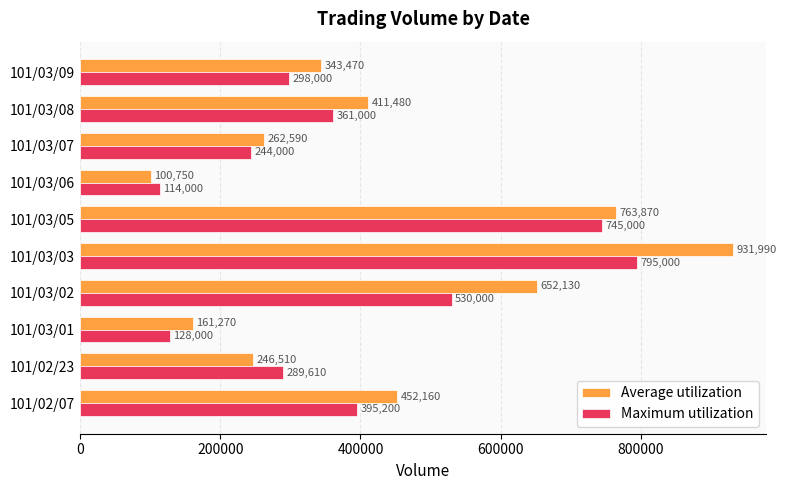

Which category has the highest value across all series?

101/03/03